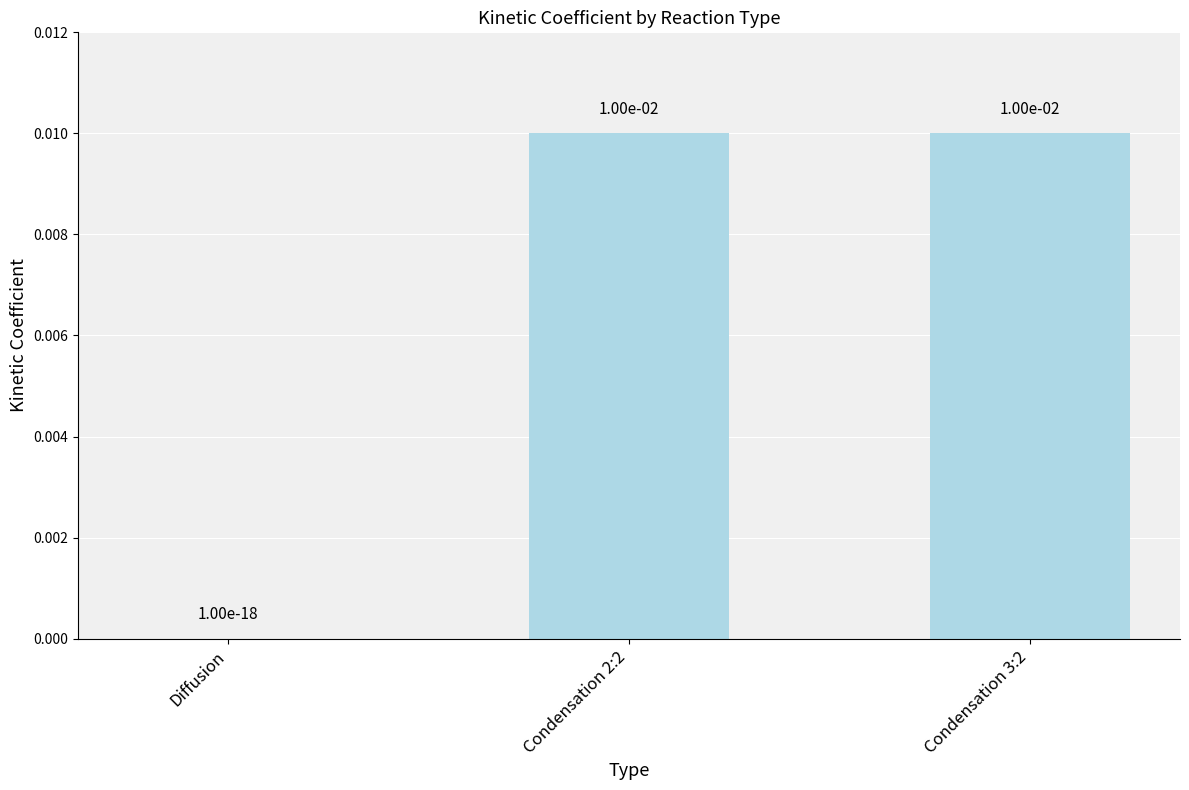

Which has a higher value, Condensation 2:2 or Diffusion?

Condensation 2:2